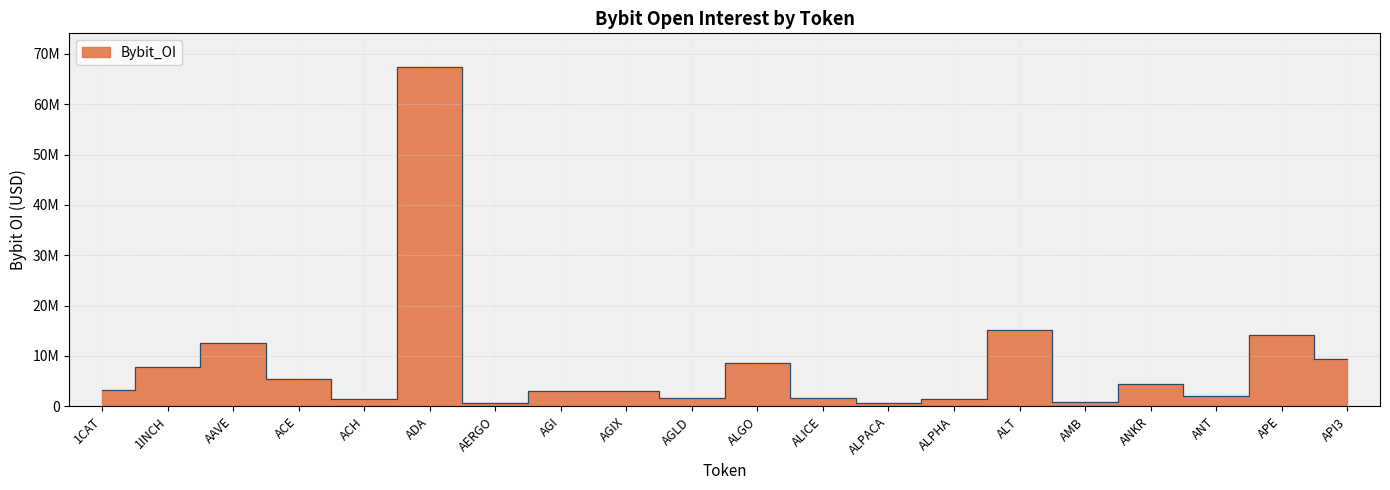

True or false: the data has more than 0 interior local peaks.

True